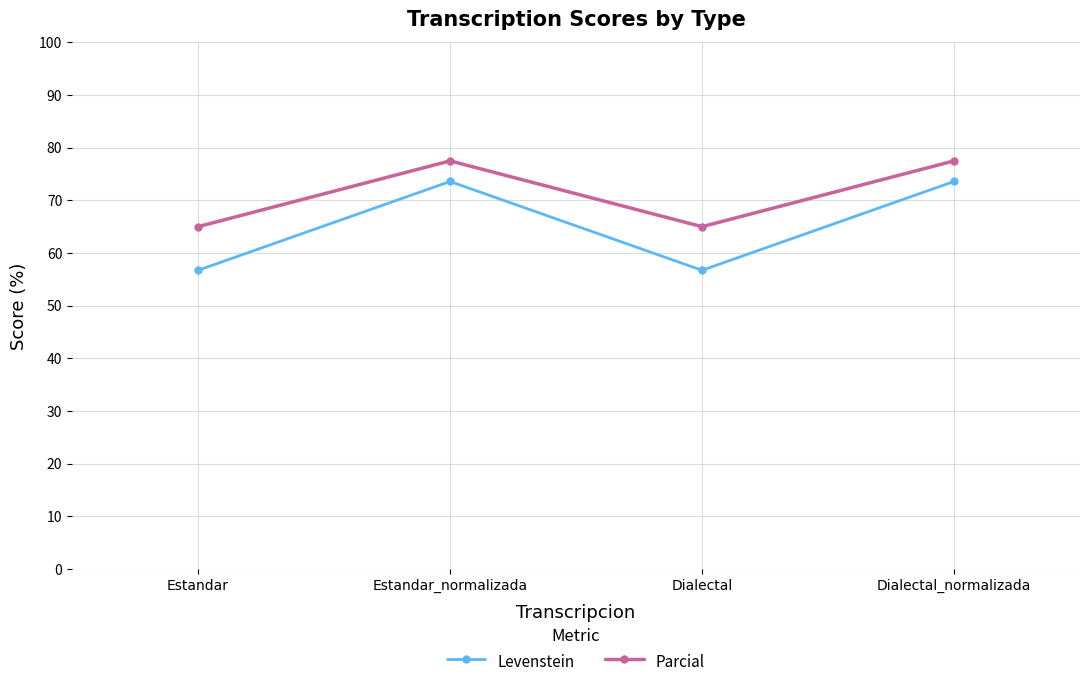

What is the value of the Parcial point at the 1st from the left?

65.0